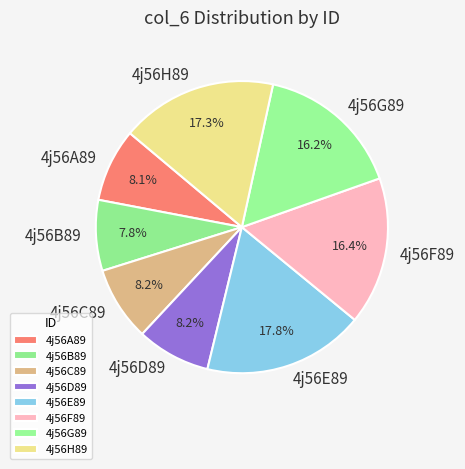

True or false: 4j56F89 accounts for 25% of the total.

False